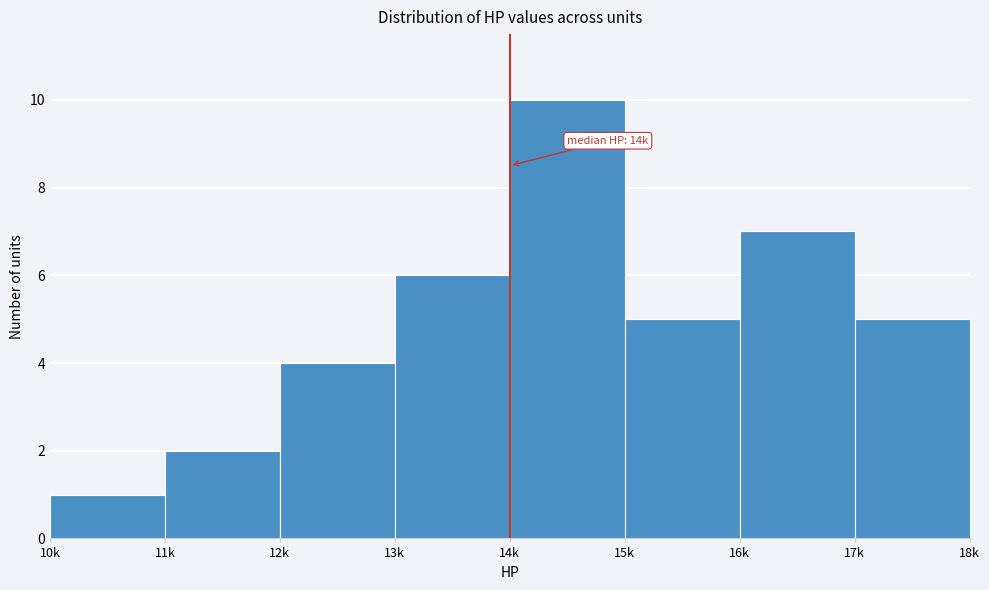

Reading right to left, what are all the values shown in this chart?

17k=5	16k=7	15k=5	14k=10	13k=6	12k=4	11k=2	10k=1